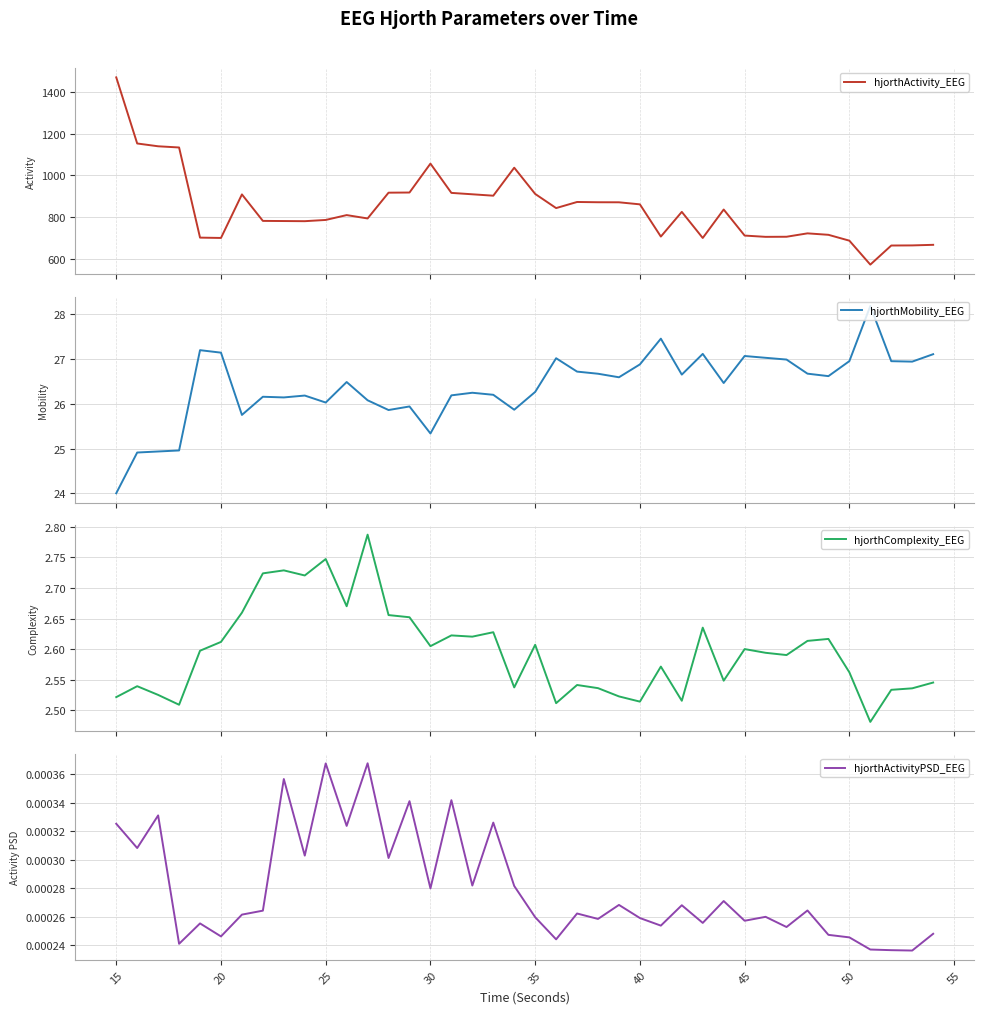

What is the highest value of the hjorthActivity_EEG series?

1471.6